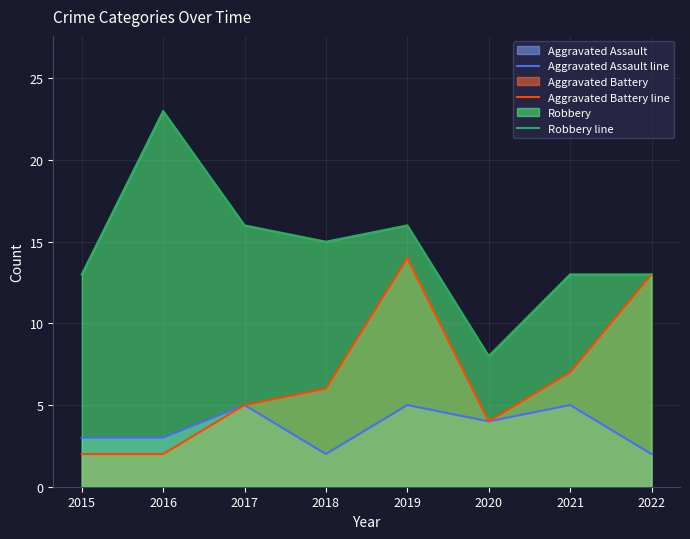

List the series in order of their overall mean, highest first.

Robbery line, Aggravated Battery line, Aggravated Assault line